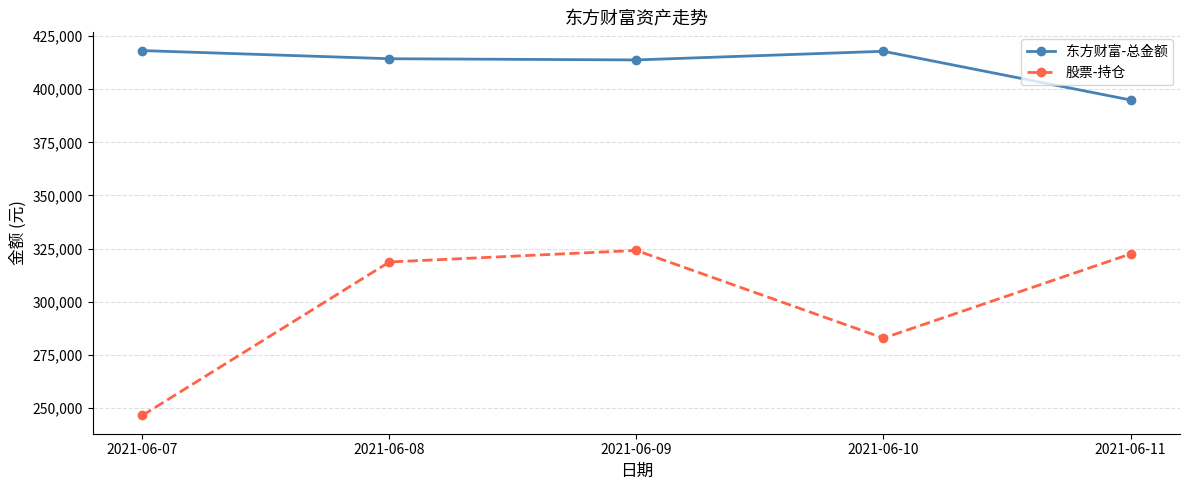

True or false: 股票-持仓 and 东方财富-总金额 intersect in this chart.

False